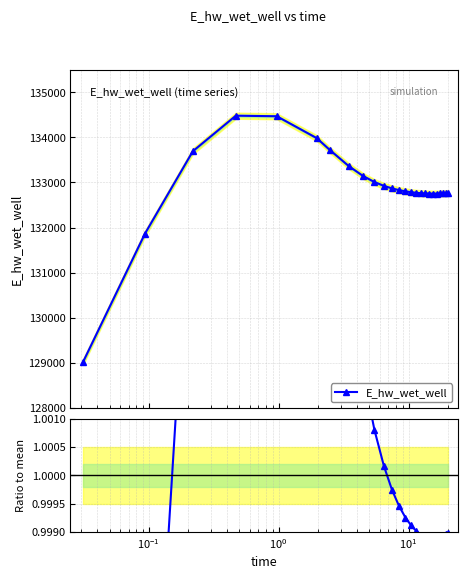

True or false: the data shows 0.7 at 10.

False